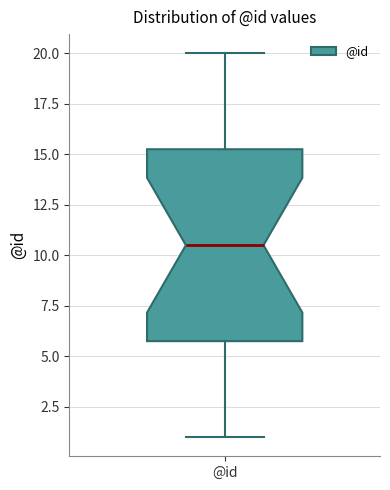

Transcribe this box plot: give where the median line is, the range the box spans, and where the two whiskers end, as read against the y-axis. The values are not printed on the chart, so give them approximately, as read against the axis.

median 10.5, box 6.0 to 15.5, whiskers 1.0 to 20.0